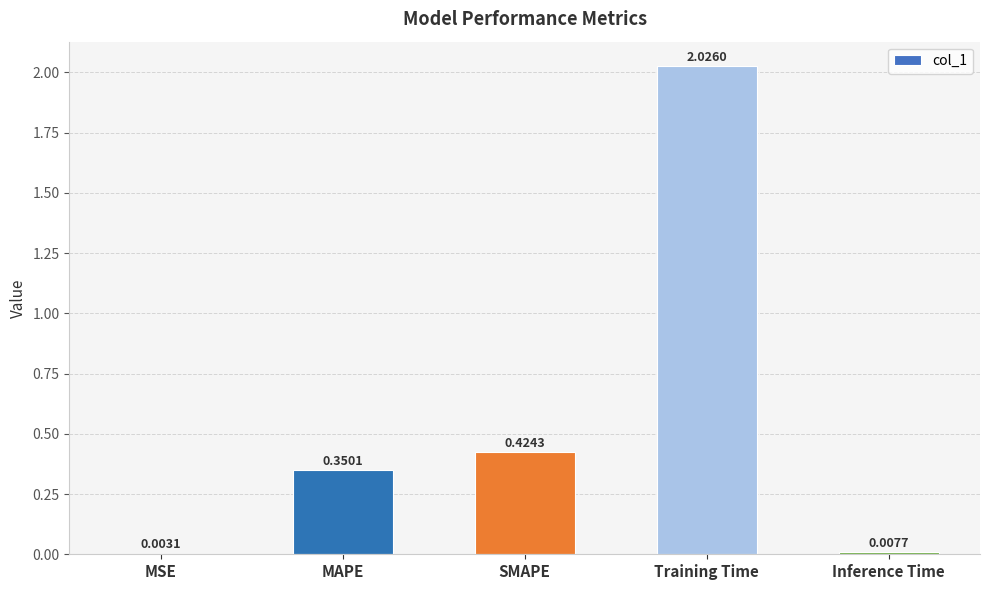

Which category has the highest value across all series?

Training Time